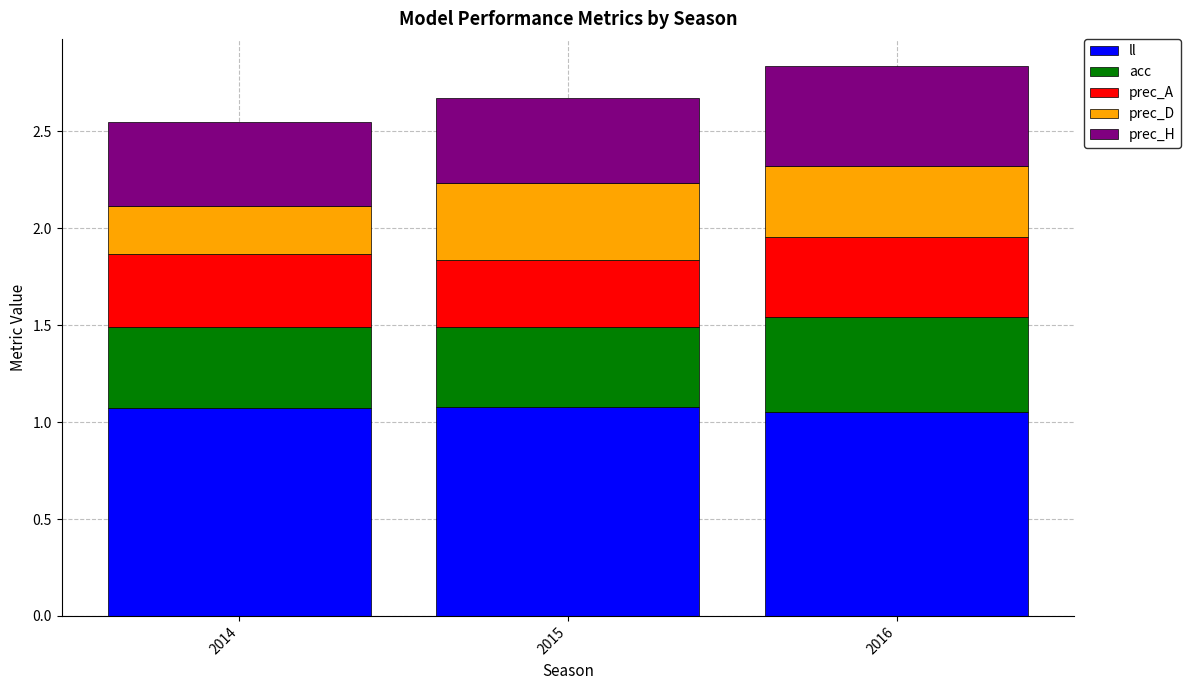

What is the total value across all series at 2015?

2.7